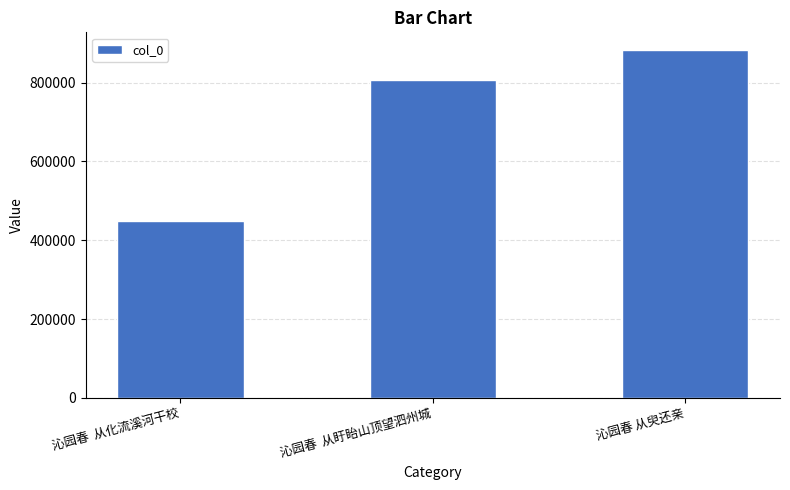

Where is the data nearest to the value 666470?

沁园春  从盱眙山顶望泗州城